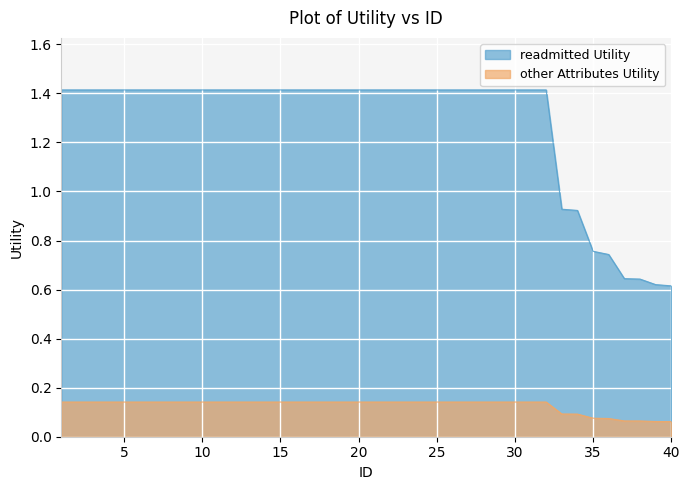

Which series has the largest total across all categories?

readmitted Utility